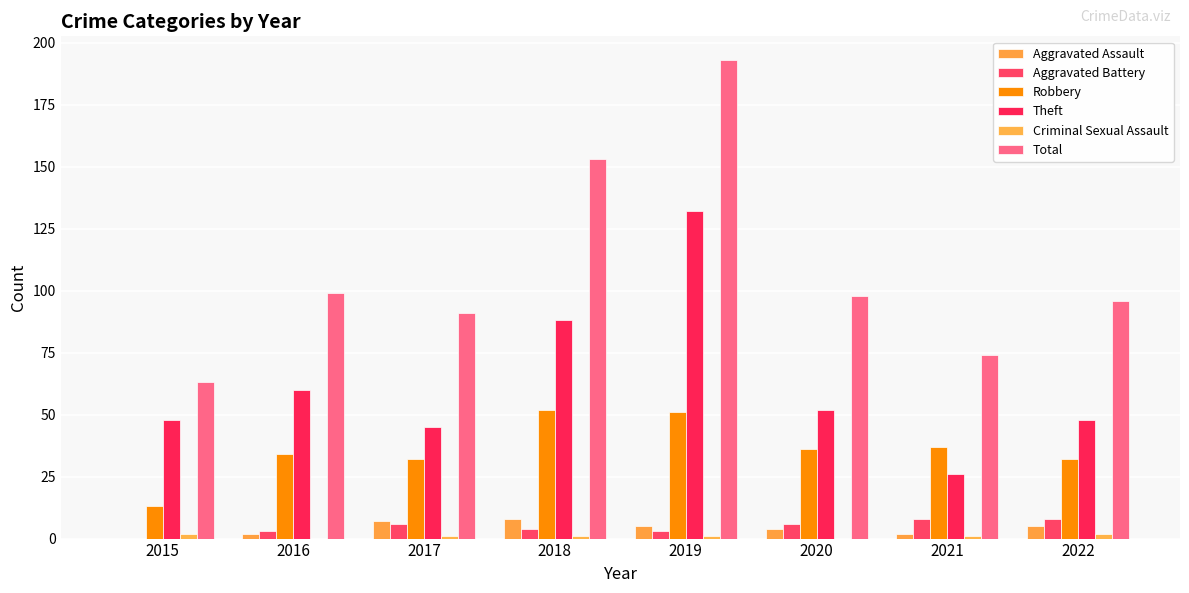

What is the sum of all Aggravated Assault values?

33